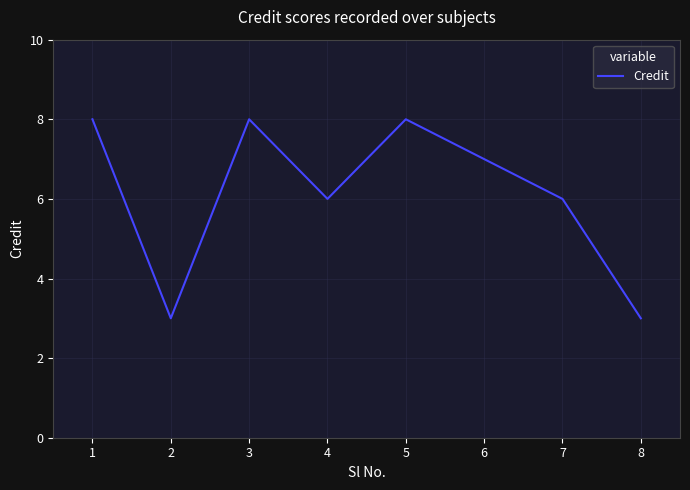

The value at 3 is 11. True or false?

False